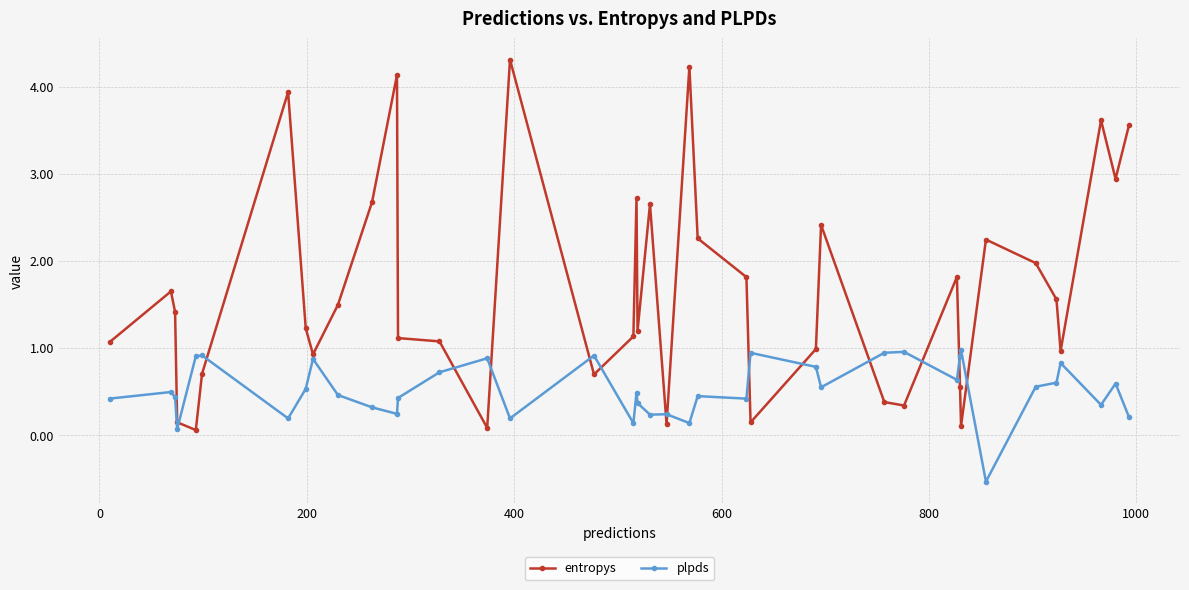

At how many categories does at least one series exceed 0?

40